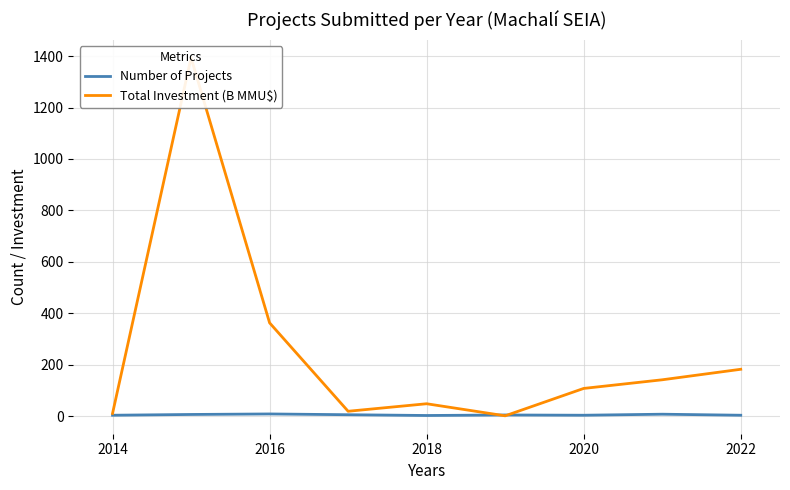

True or false: Number of Projects has a value of 3 at 2020.

True